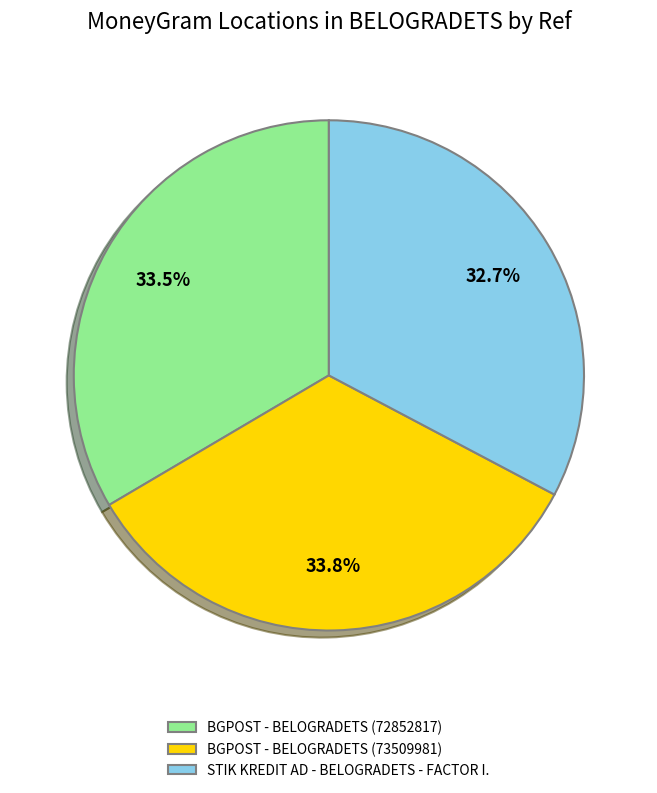

Which slice is the smallest?

STIK KREDIT AD - BELOGRADETS - FACTOR I.